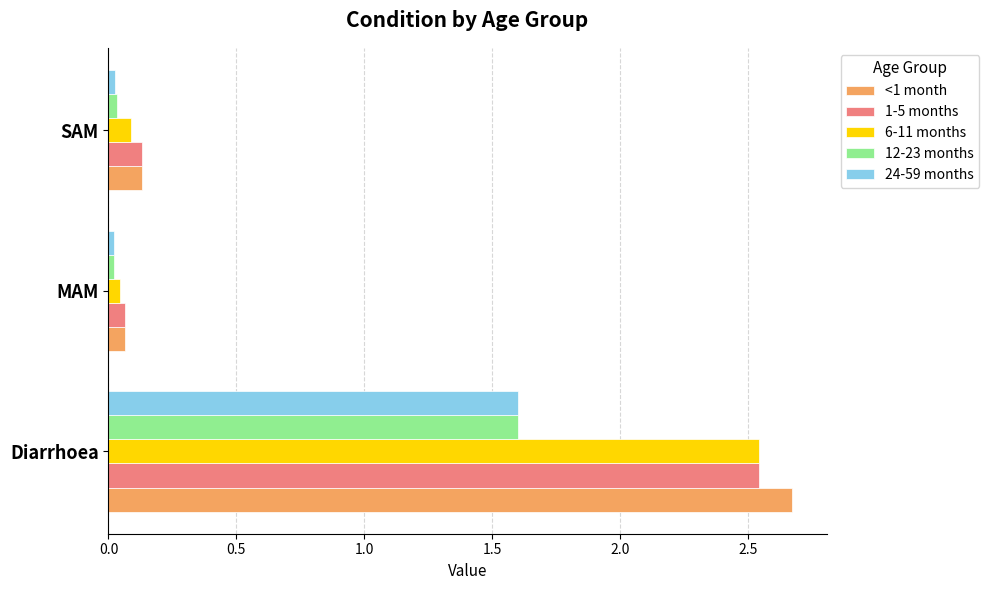

Is it true that 1-5 months equals 0.1 at MAM?

True